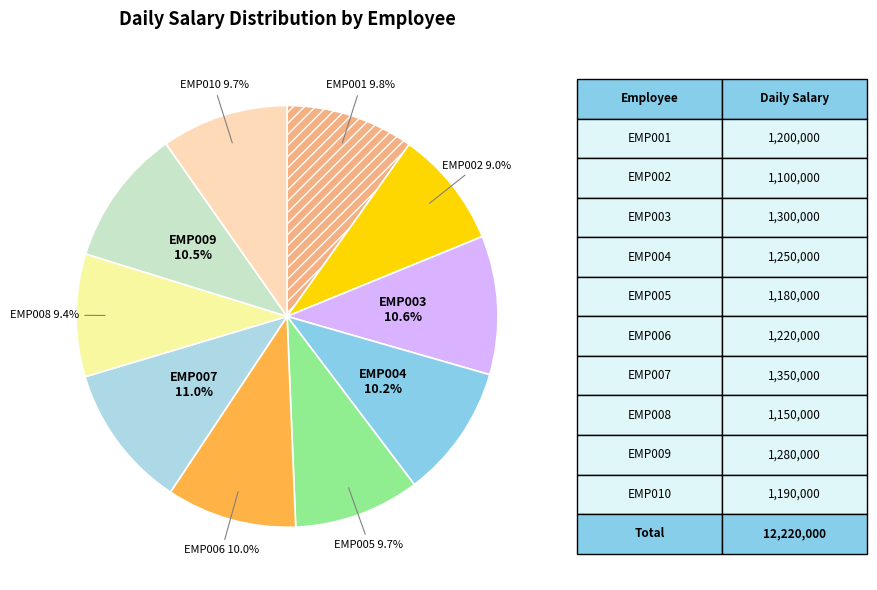

Between EMP005 and EMP009, which is larger?

EMP009